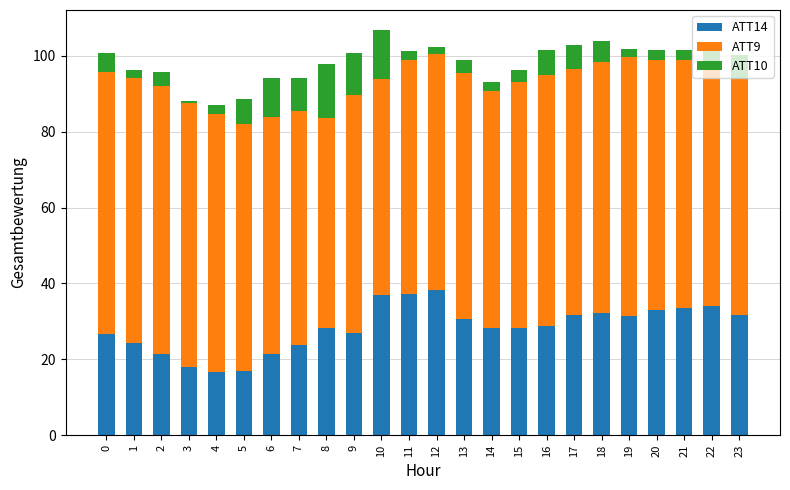

True or false: ATT14 has a value of 17.0 at 5.

True